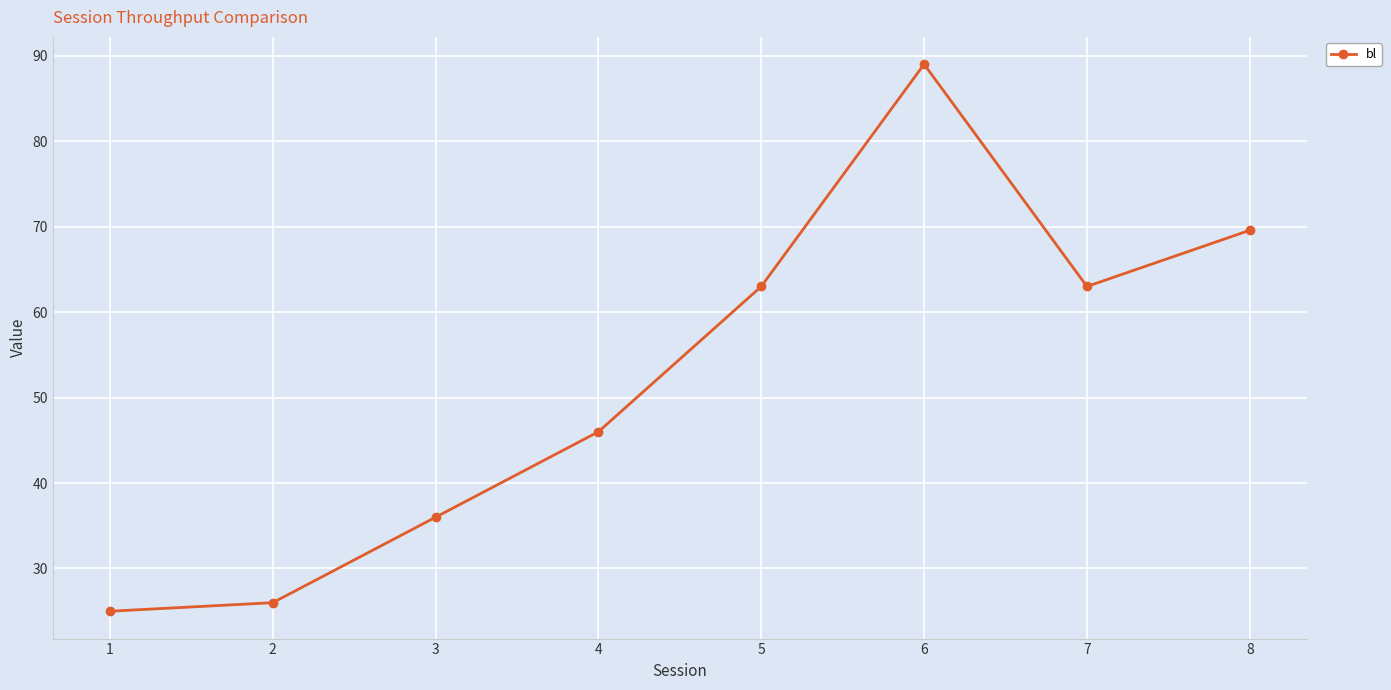

The value at 3 is 36.0. True or false?

True